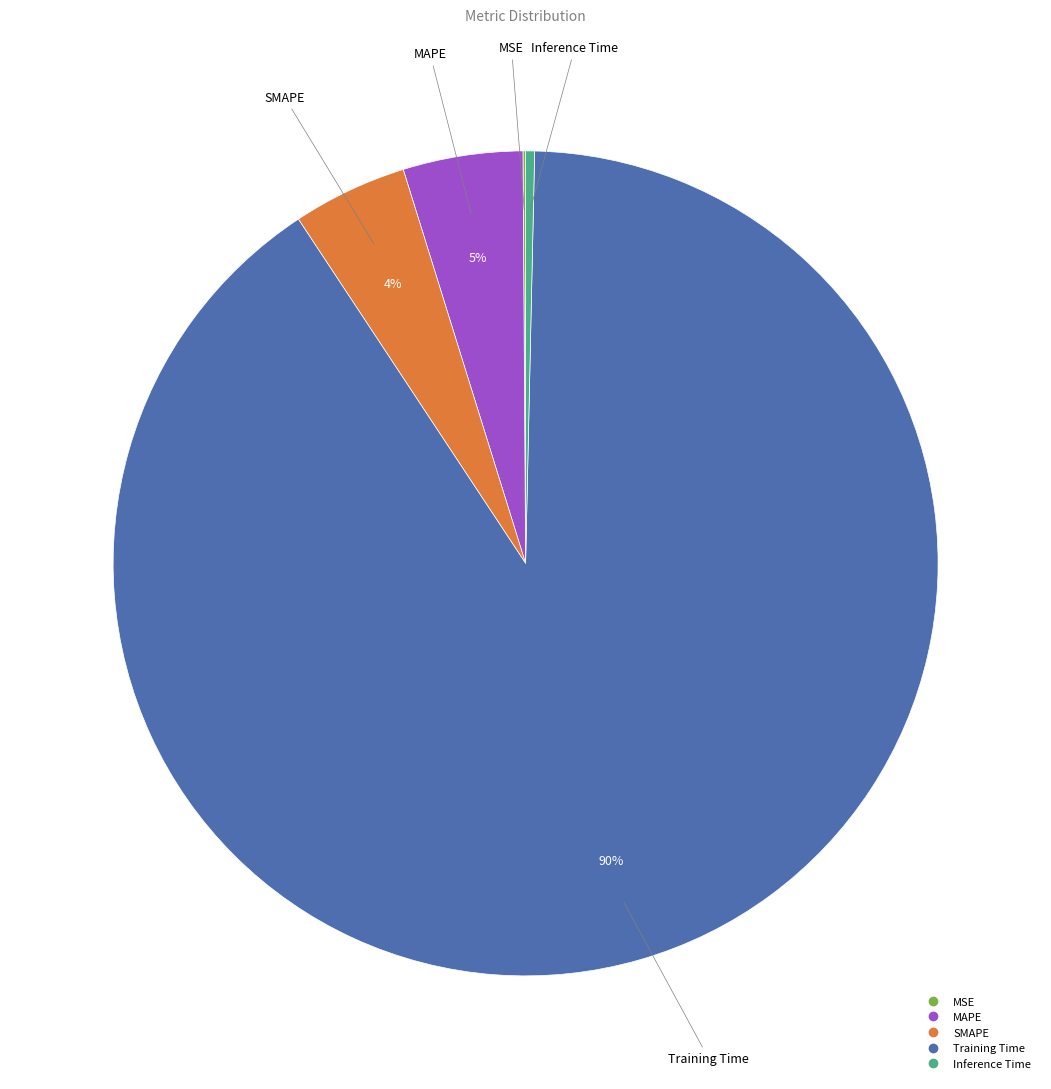

True or false: SMAPE accounts for 4% of the total.

True